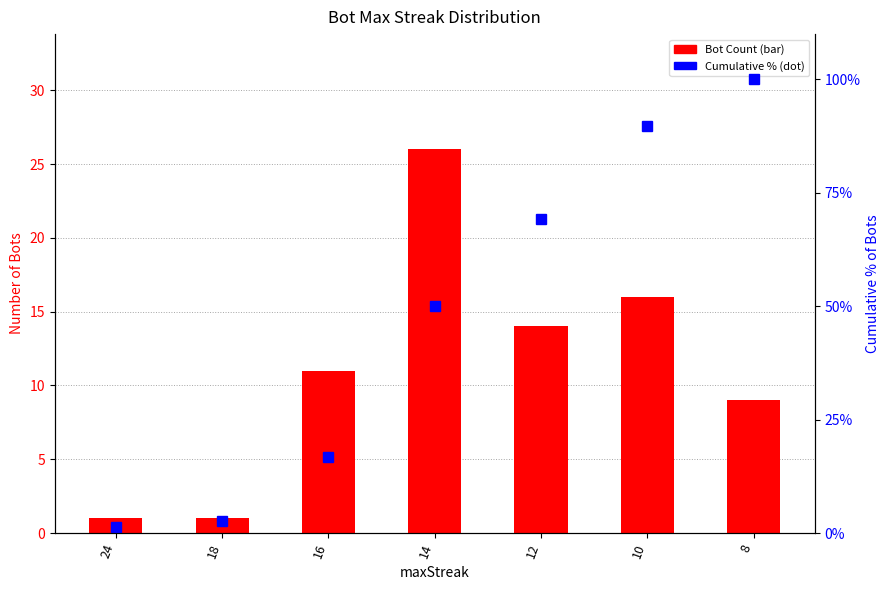

How many values in the Bot Count series are below 11?

3